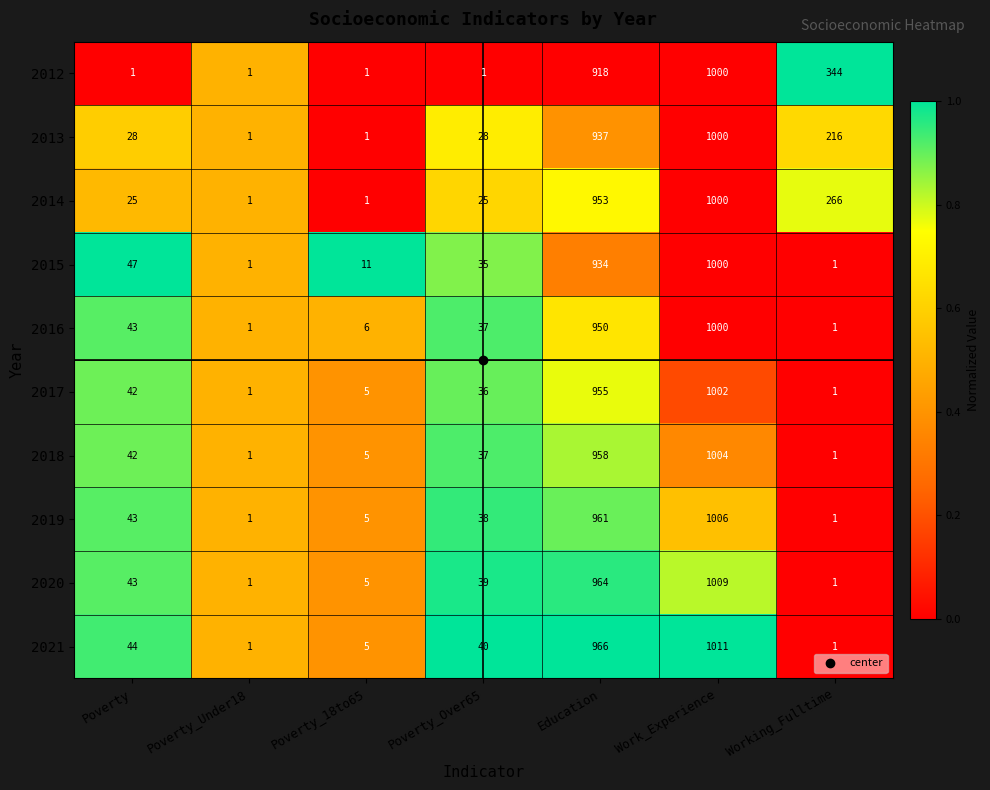

At which category is the sum across all series the highest?

Work_Experience